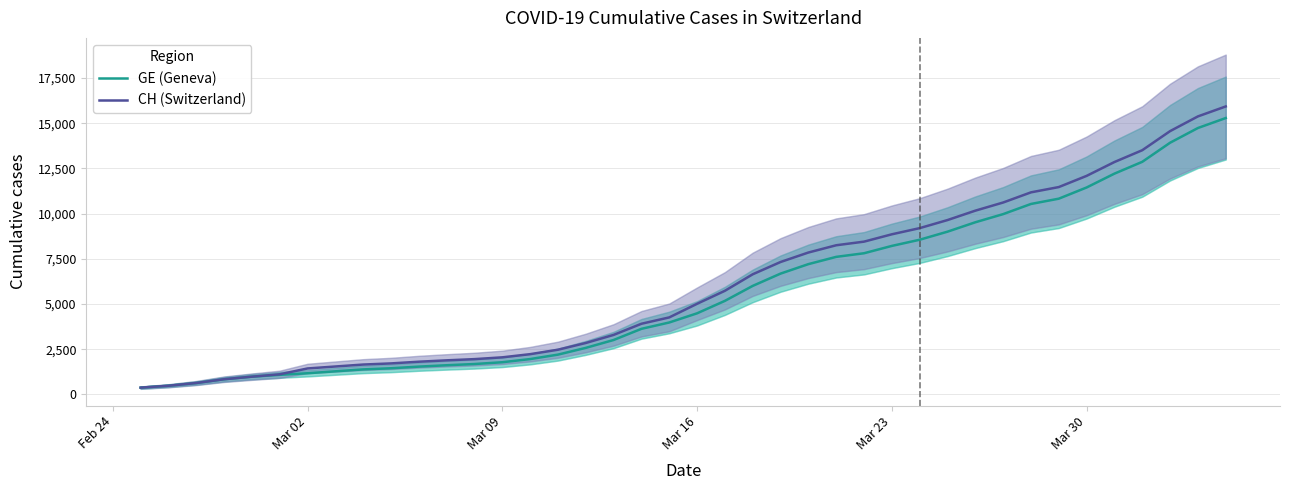

List the series in order of their overall mean, highest first.

CH (Switzerland), GE (Geneva)